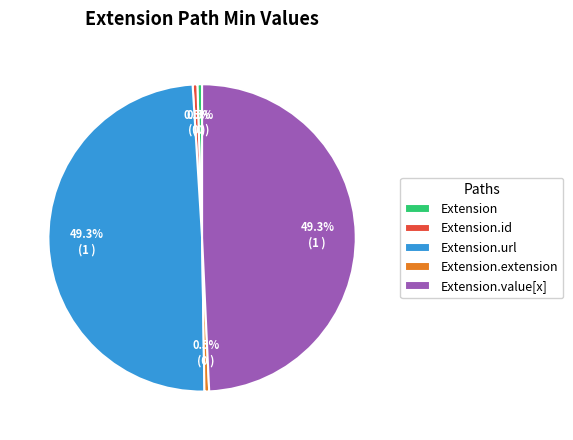

Is it true that Extension.url is 35% of the pie?

False